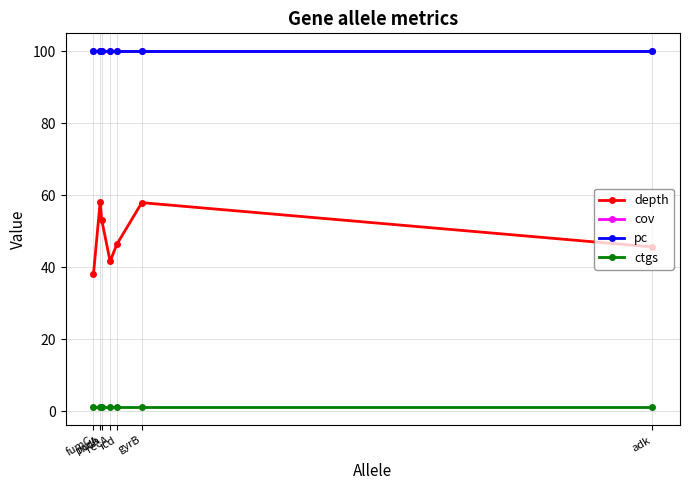

What is the label of the 3rd point from the left?

mdh